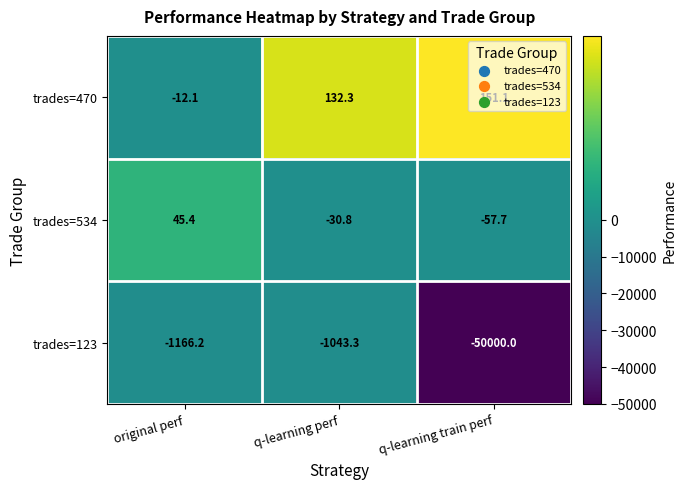

Which series has the widest spread of values?

trades=123